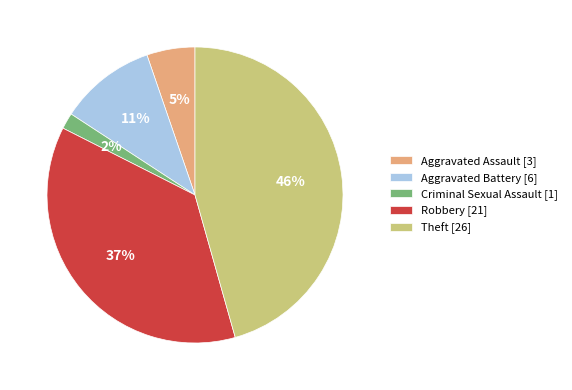

How many segments does this pie chart have?

5